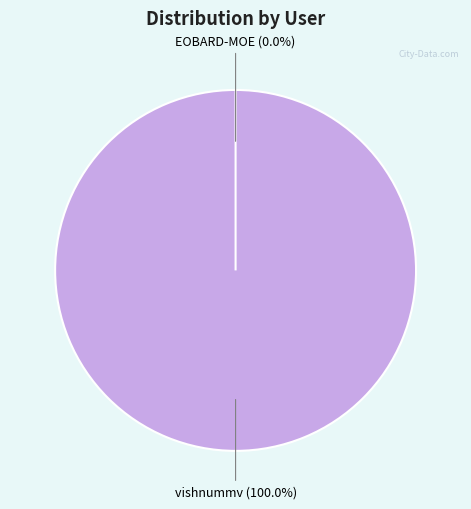

Rank the categories by value from highest to lowest.

vishnummv, EOBARD-MOE